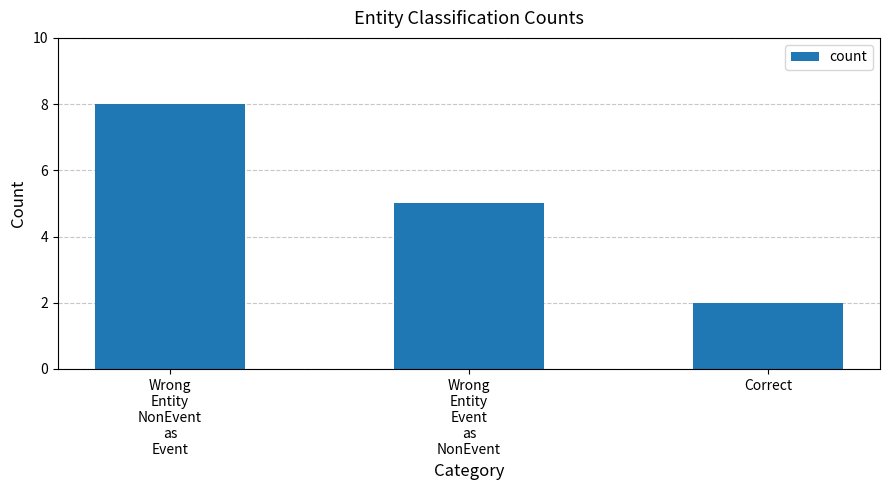

What is the value of the 2nd bar from the left?

5